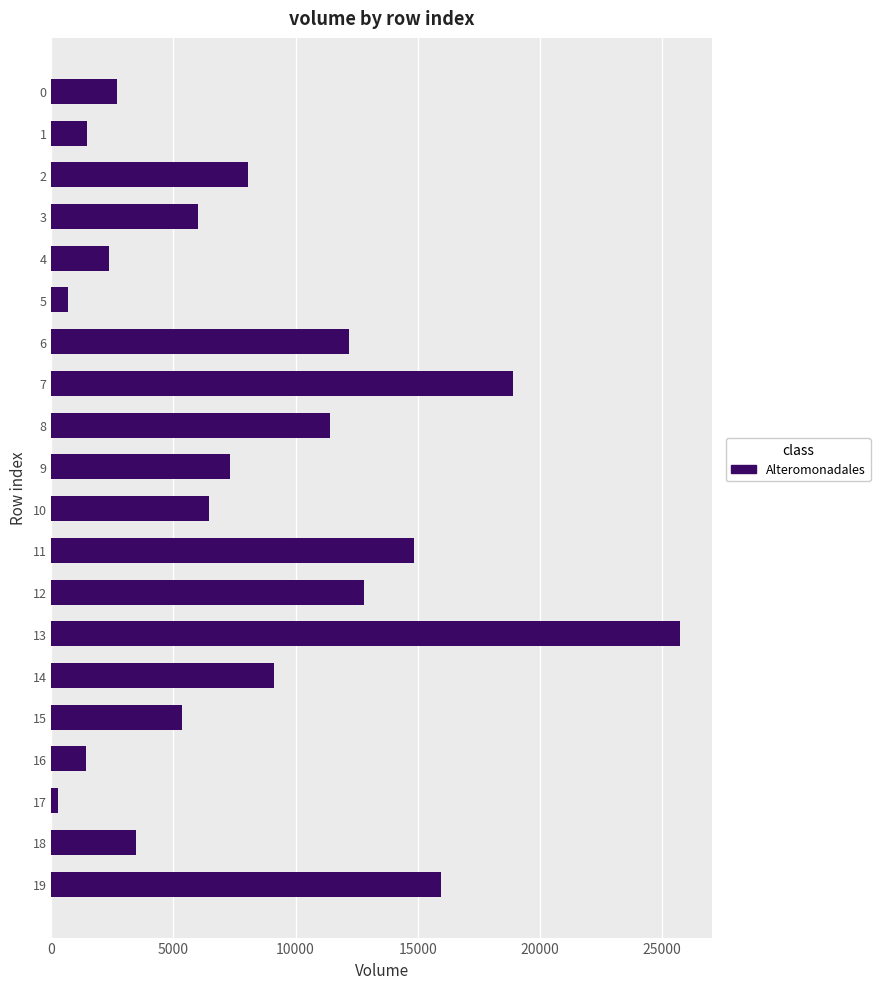

Read the value at 3.

5997.9